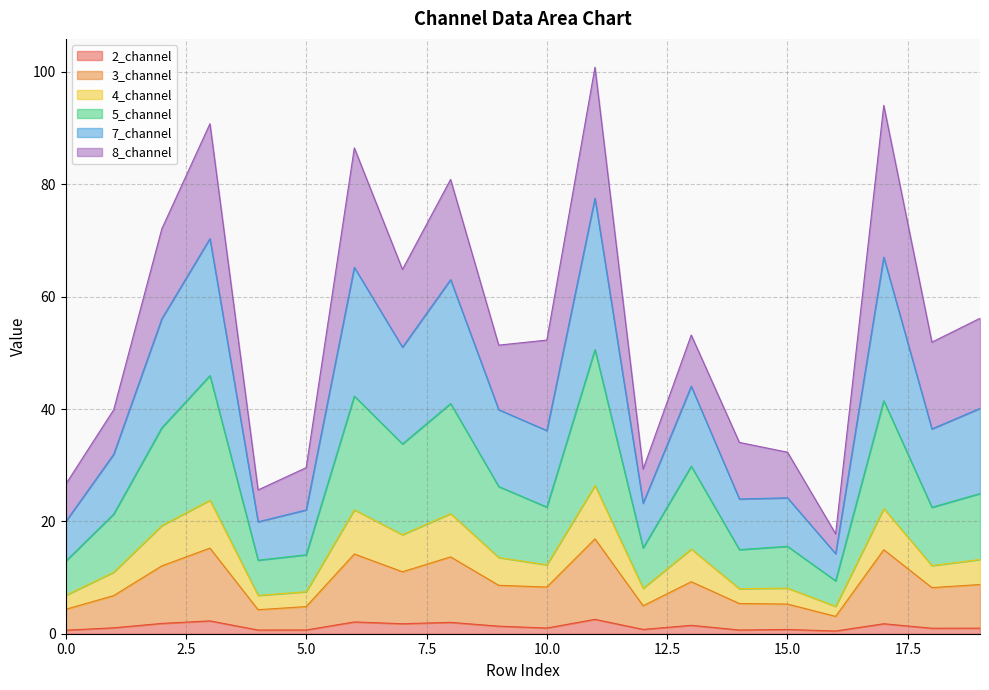

What is the maximum value for 2_channel?

2.6